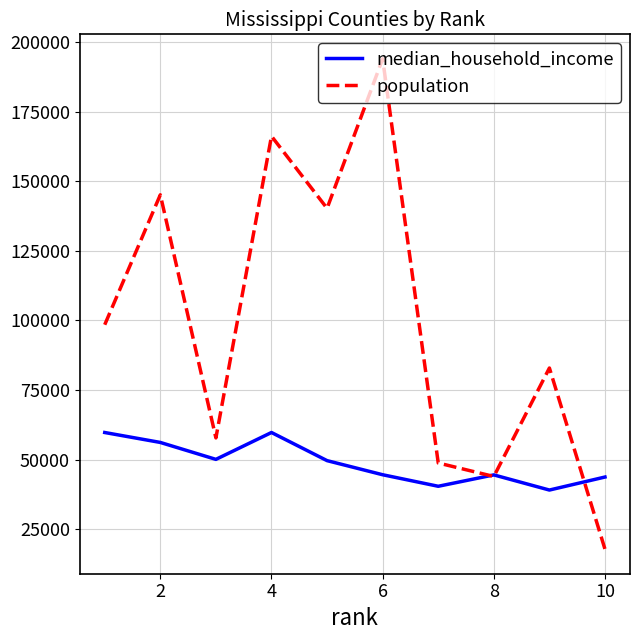

What is the lowest value of the median_household_income series?

39049